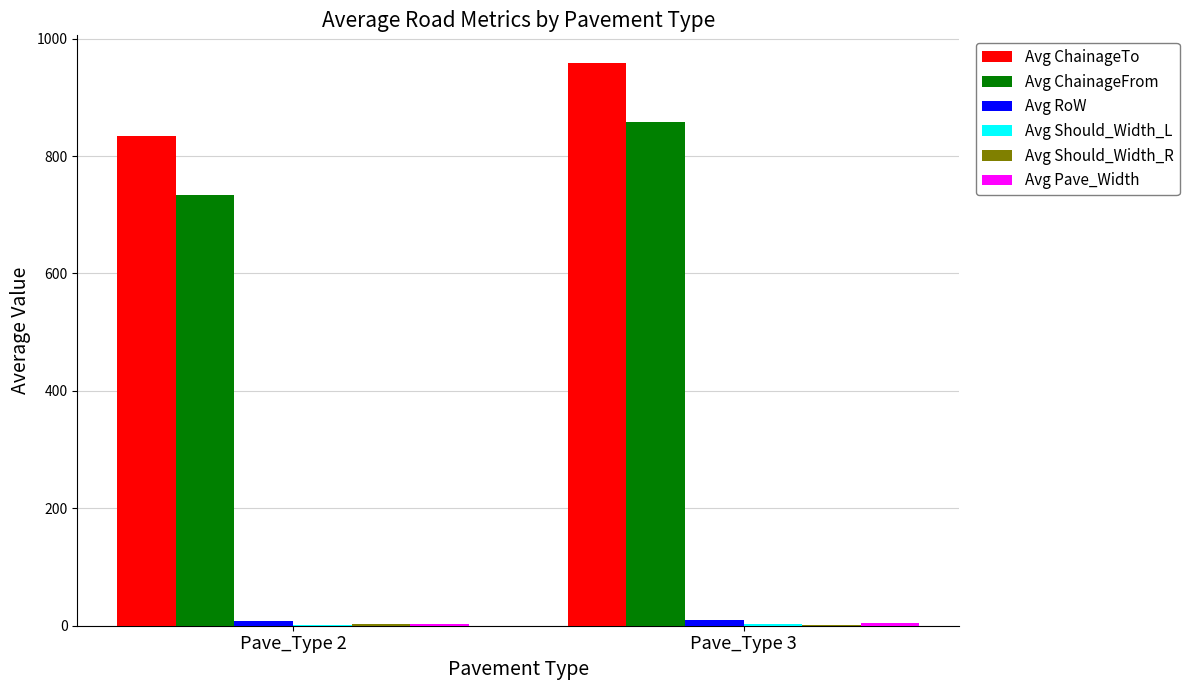

Which label corresponds to the largest value in the chart?

Pave_Type 3